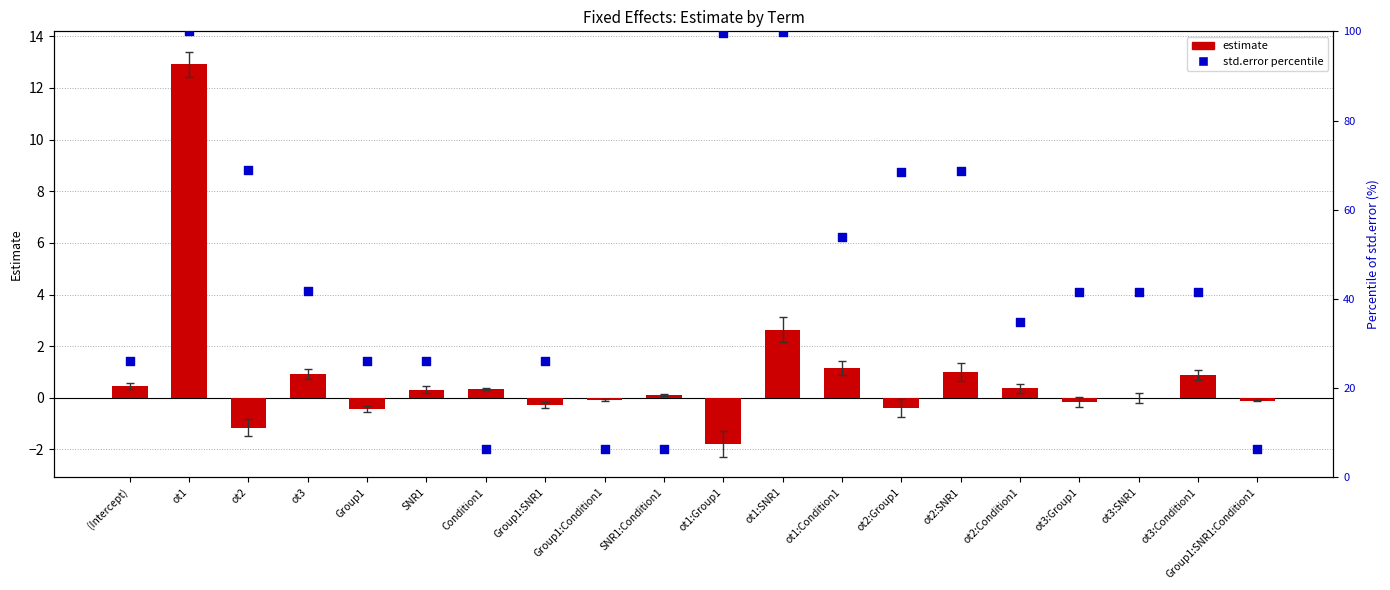

Which series has the largest total across all categories?

std.error percentile